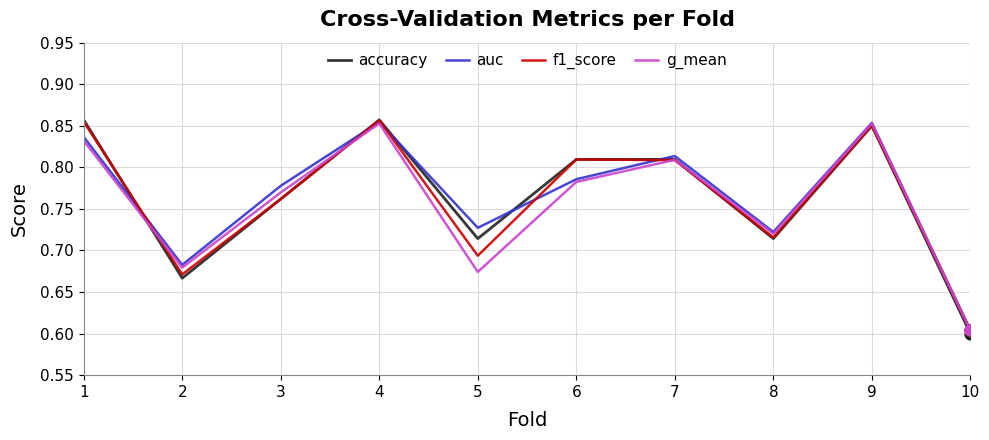

At which category is the sum across all series the highest?

4